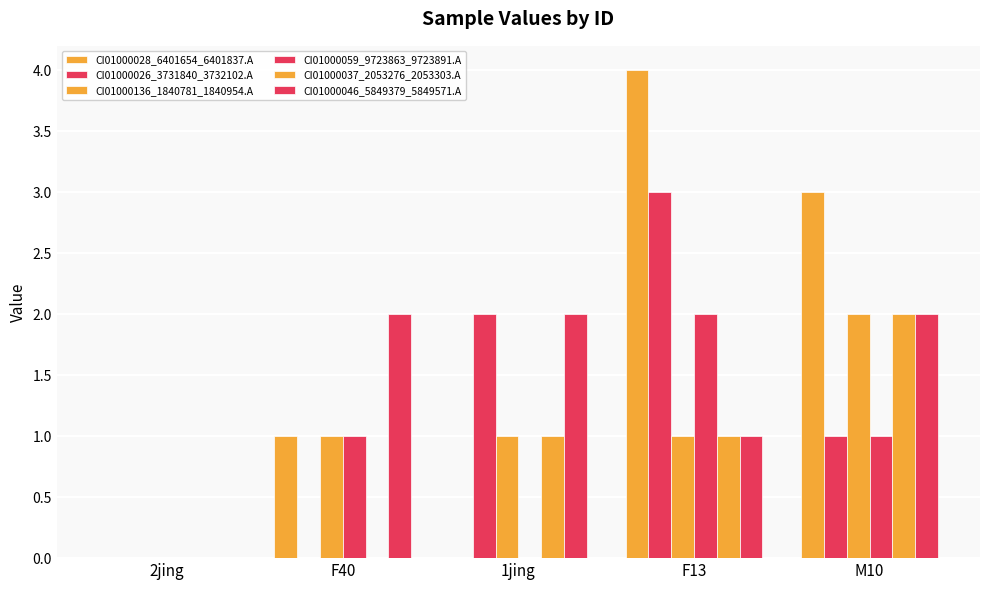

What is the spread (max minus min) of values at M10?

2